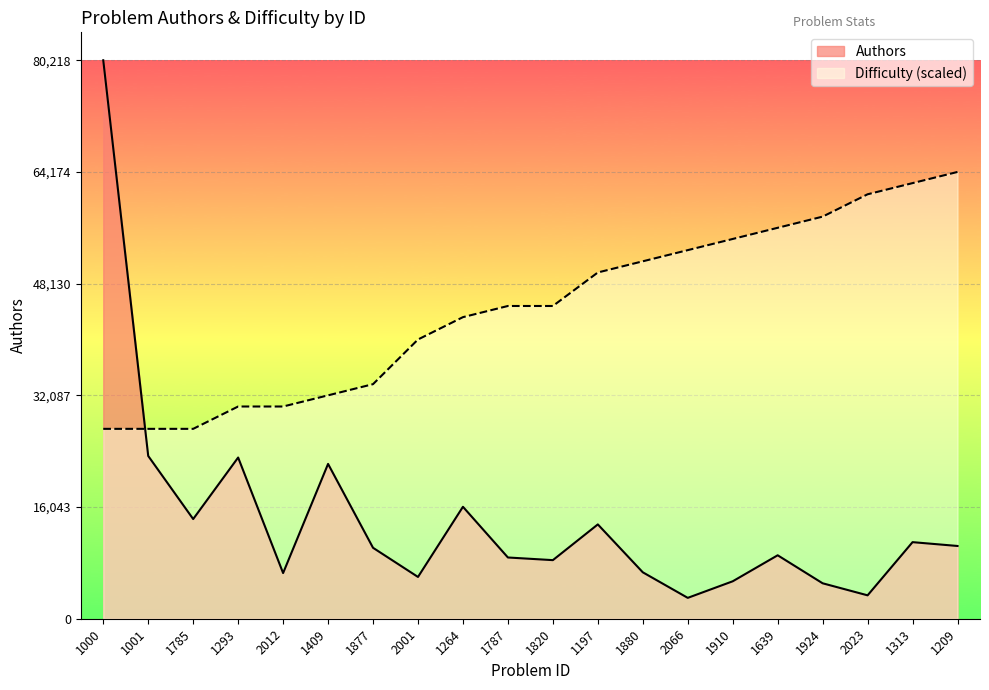

Is the value of Authors at 1209 greater than the value of Difficulty at 1877?

No